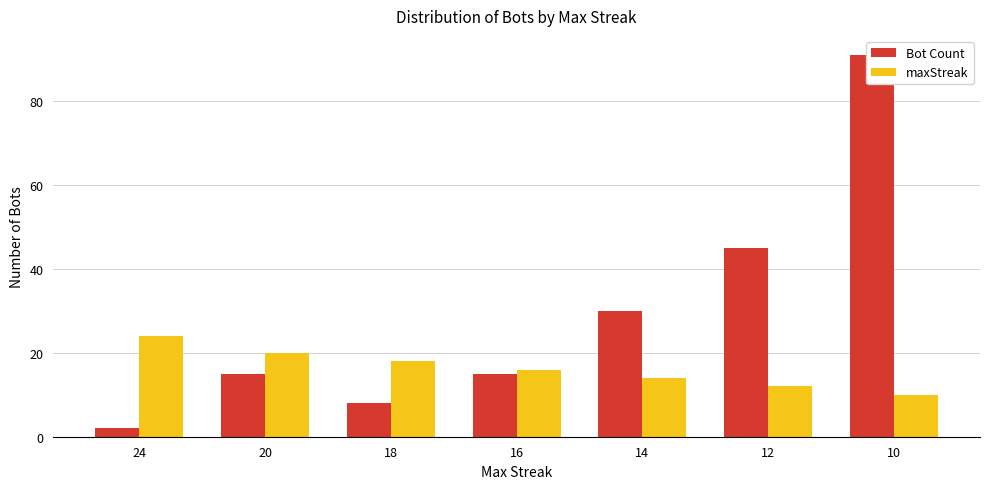

Count the number of data series in this chart.

2